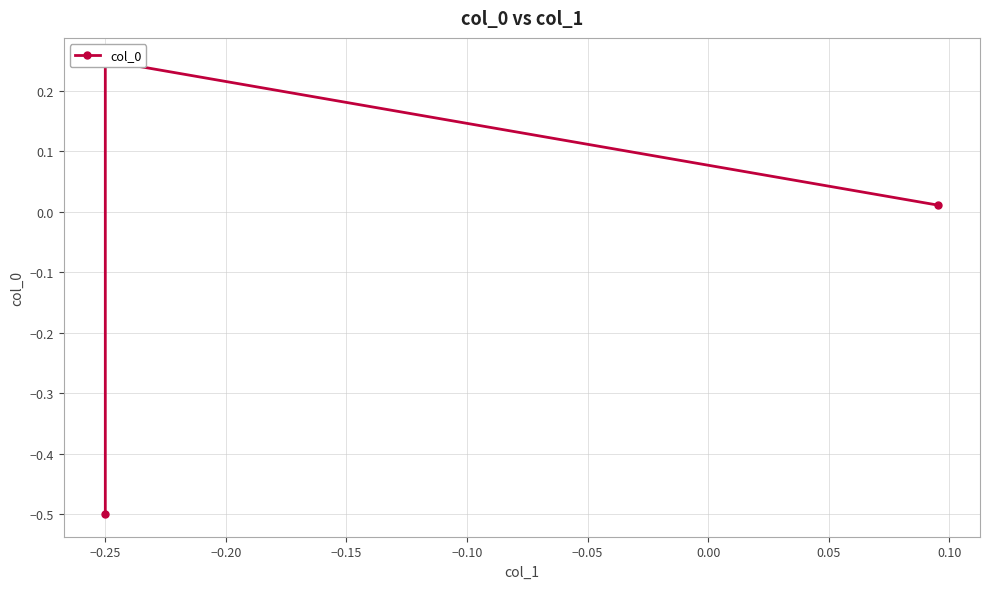

What is the greatest value displayed?

0.2